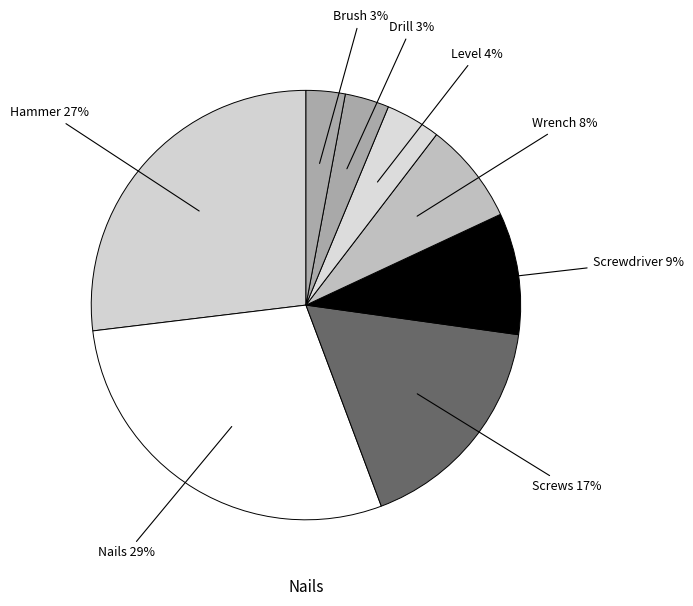

To the nearest percent, what is the difference between the largest and smallest slice percentages?

26%